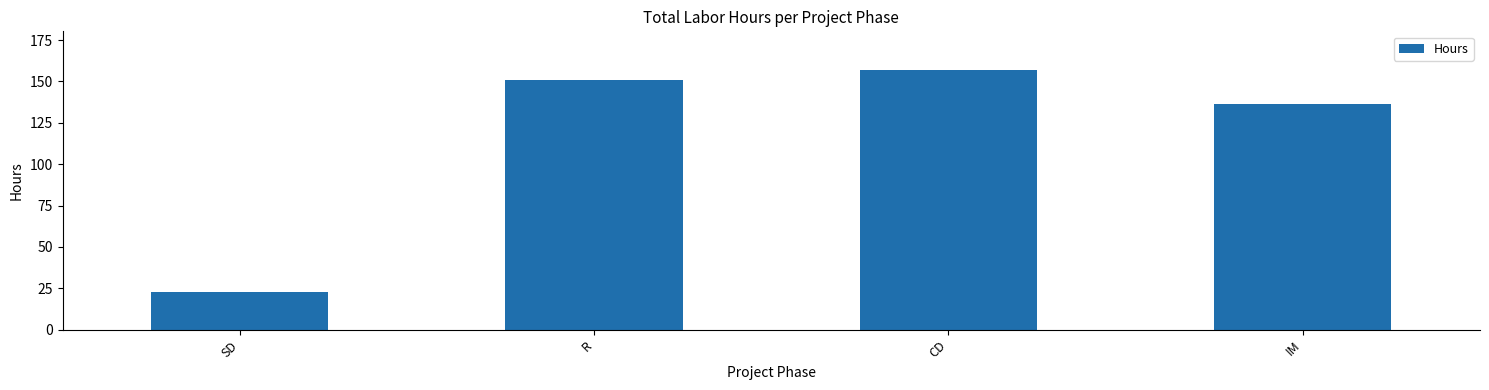

Are the bars grouped side by side (vs. stacked)?

No